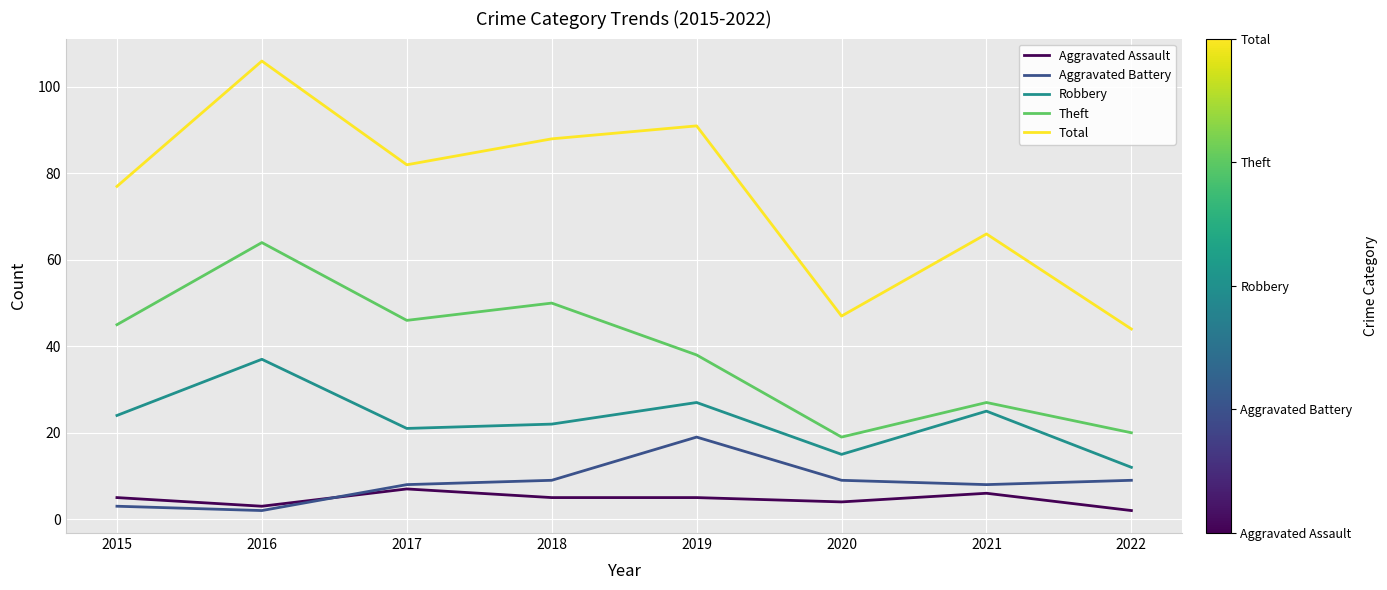

The value of Robbery at 2020 is 4. True or false?

False